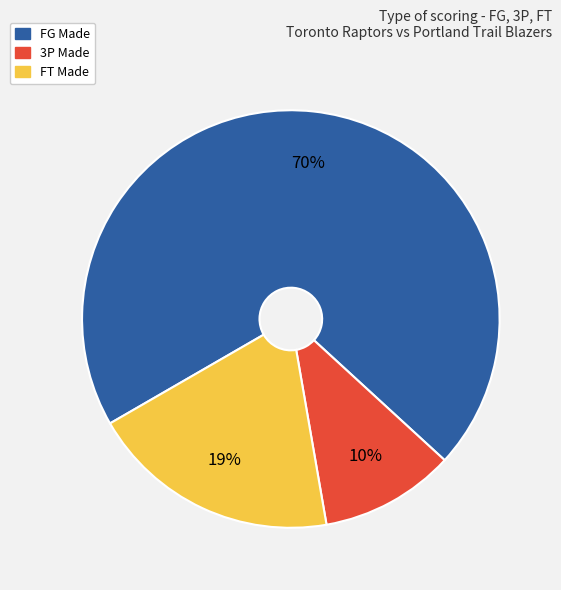

Does any single category account for the majority?

Yes